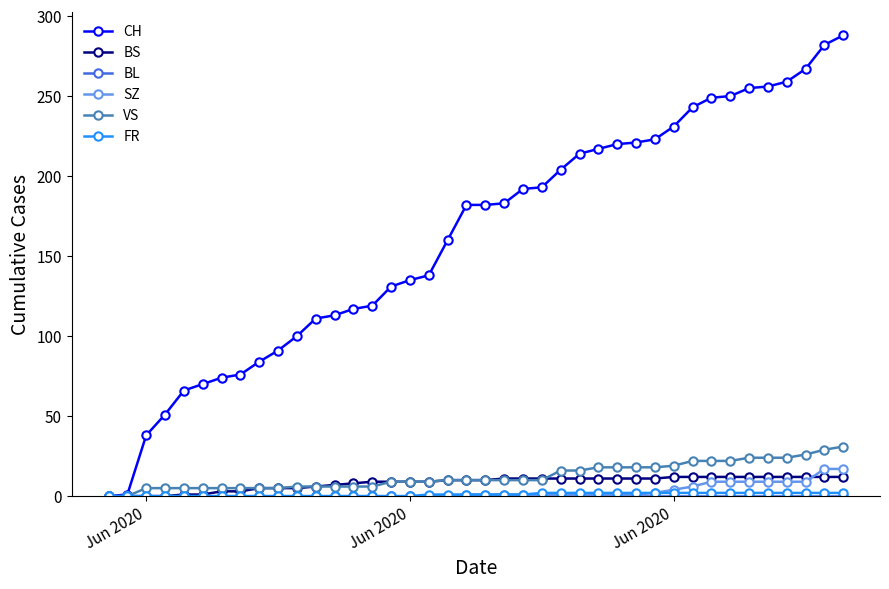

What is the greatest value displayed?

288